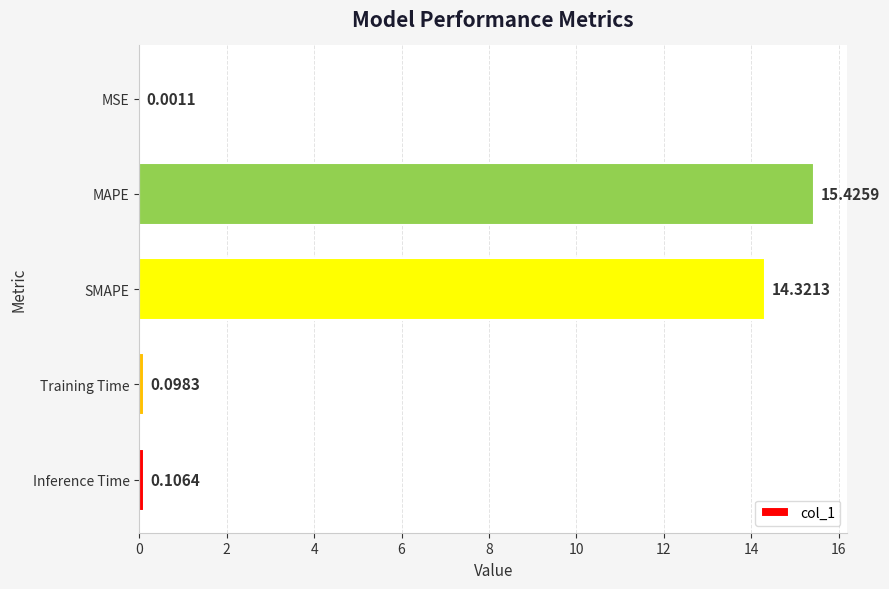

What is the sum of all values?

30.0